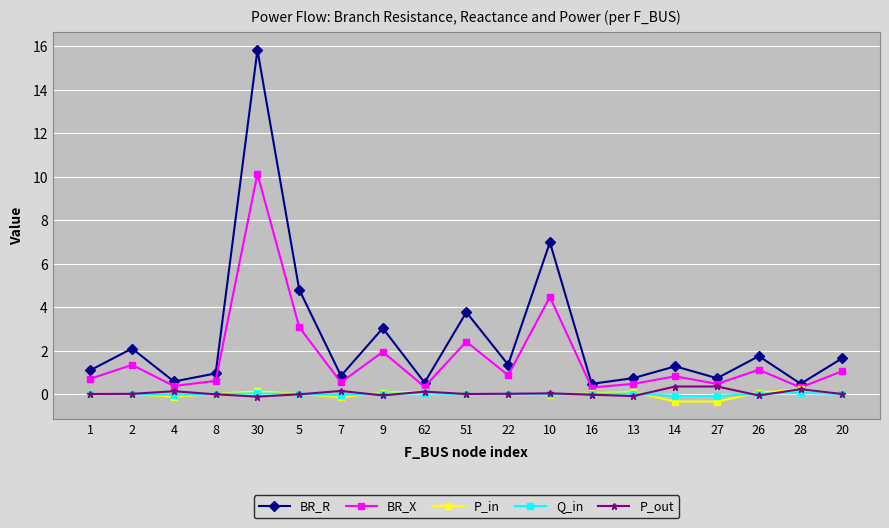

The BR_R series shows 1.7 at 26. True or false?

True